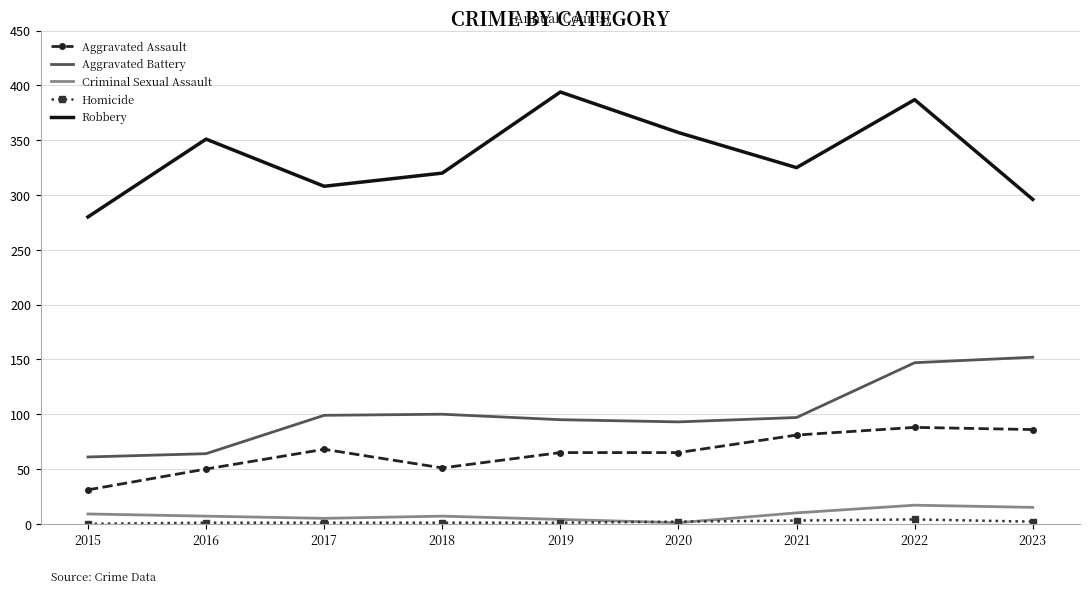

At how many categories does at least one series exceed 119?

9